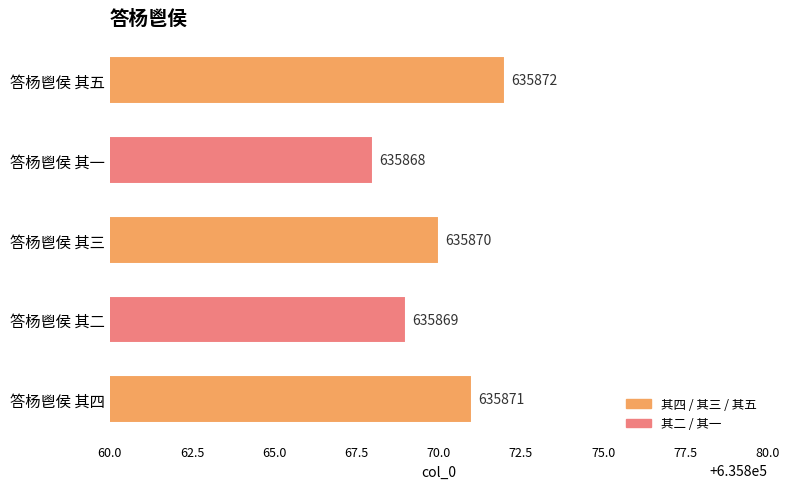

What is the average value?

635870